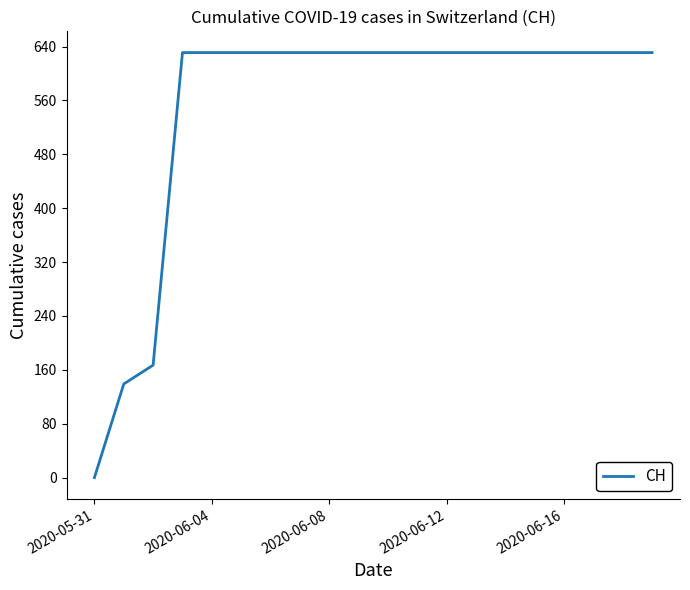

What is the difference between the maximum and minimum values?

631